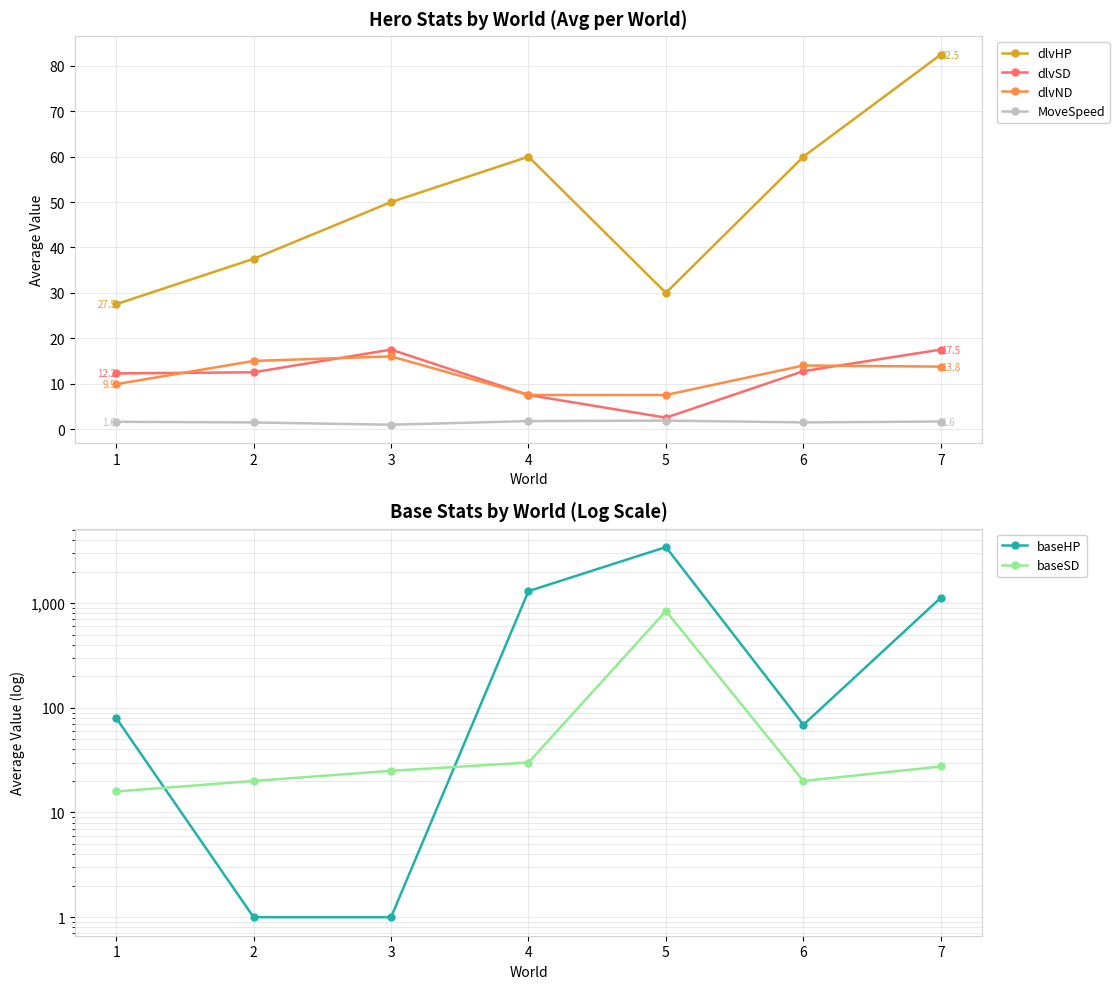

What is the value of the MoveSpeed point at the 7th from the left?

1.6